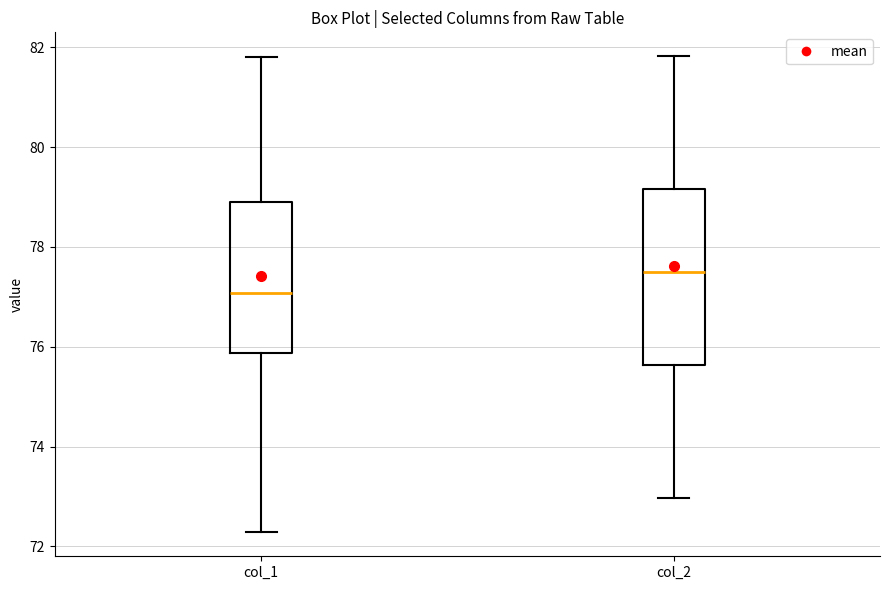

Where is the upper edge of the box for col_2 on the y-axis? The values are not printed on the chart, so give them approximately, as read against the axis.

79.2